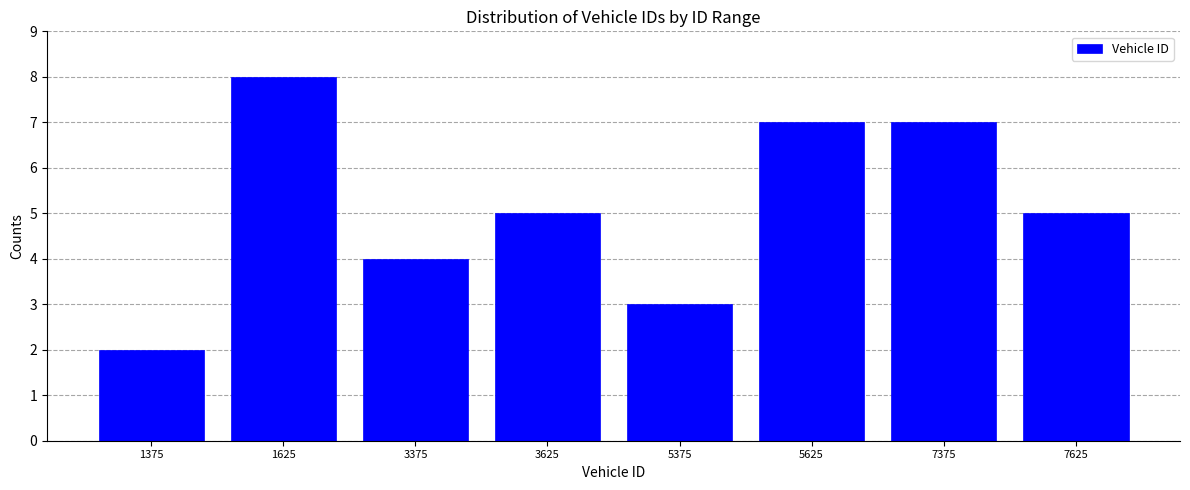

Reading left to right, what are all the values shown in this chart?

2	8	4	5	3	7	7	5